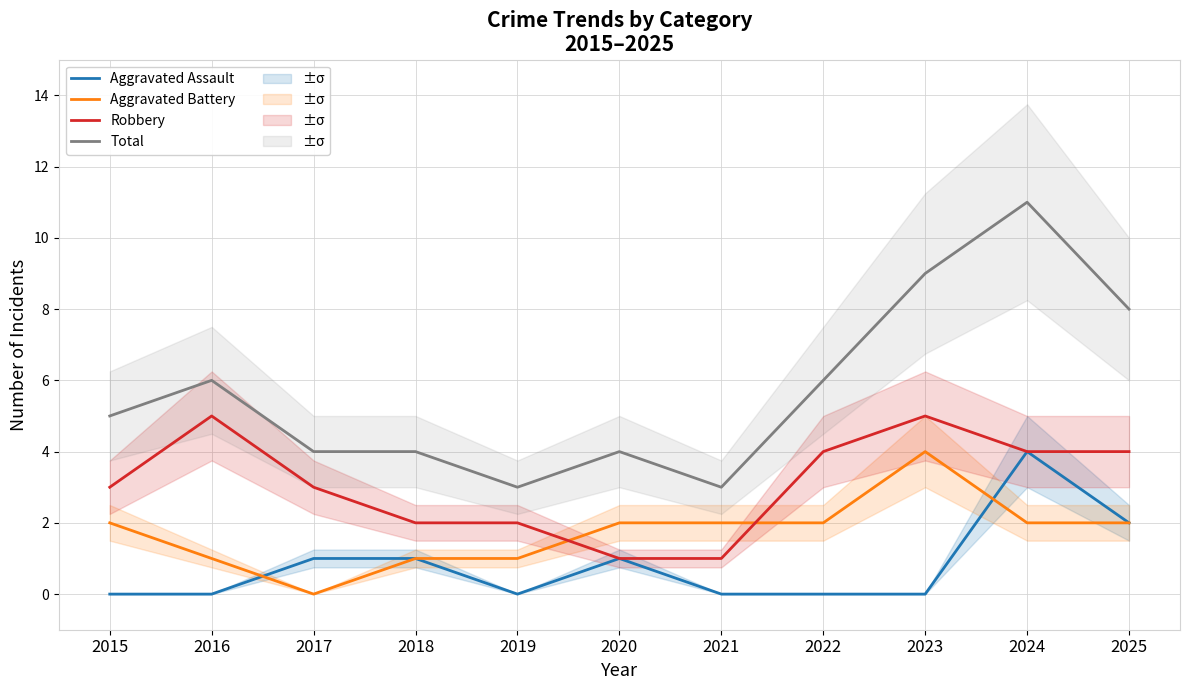

Reading right to left, what are all the values shown in this chart?

Aggravated Assault: 2025=2	2024=4	2023=0	2022=0	2021=0	2020=1	2019=0	2018=1	2017=1	2016=0	2015=0
Aggravated Battery: 2025=2	2024=2	2023=4	2022=2	2021=2	2020=2	2019=1	2018=1	2017=0	2016=1	2015=2
Robbery: 2025=4	2024=4	2023=5	2022=4	2021=1	2020=1	2019=2	2018=2	2017=3	2016=5	2015=3
Total: 2025=8	2024=11	2023=9	2022=6	2021=3	2020=4	2019=3	2018=4	2017=4	2016=6	2015=5